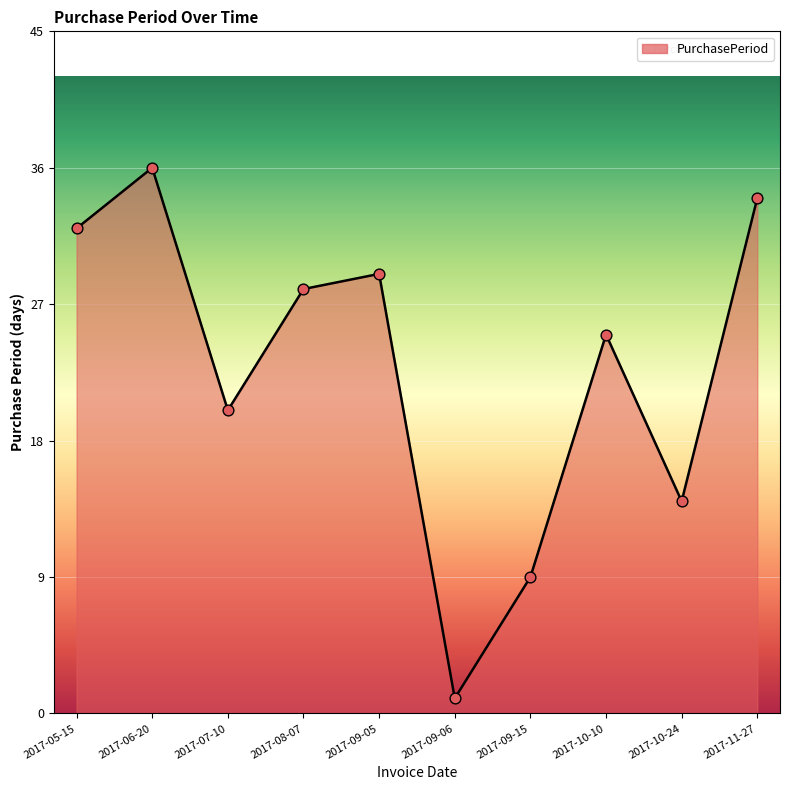

What is the change in value from 2017-06-20 to 2017-09-06?

-35